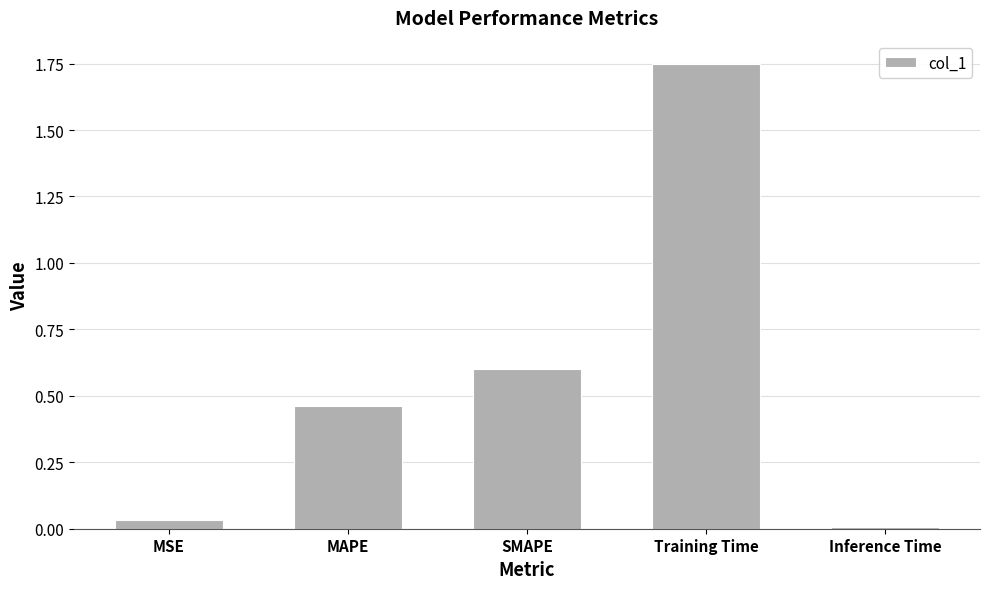

How many bars are there in total?

5